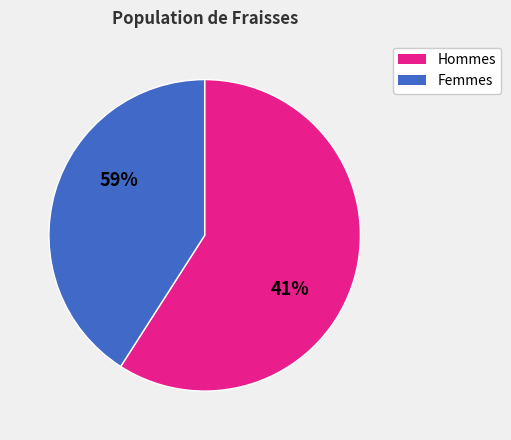

Which has a higher value, 1 or 2?

2